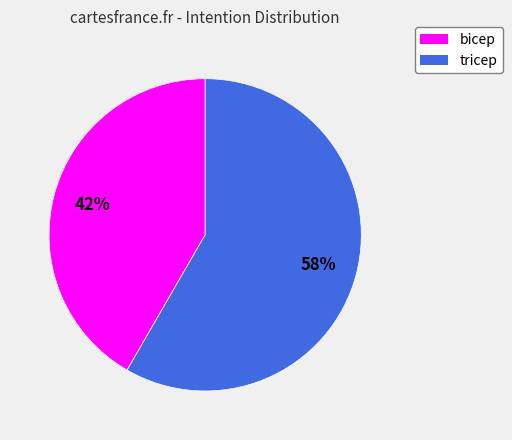

To the nearest percent, what is the combined percentage of bicep and tricep?

100%